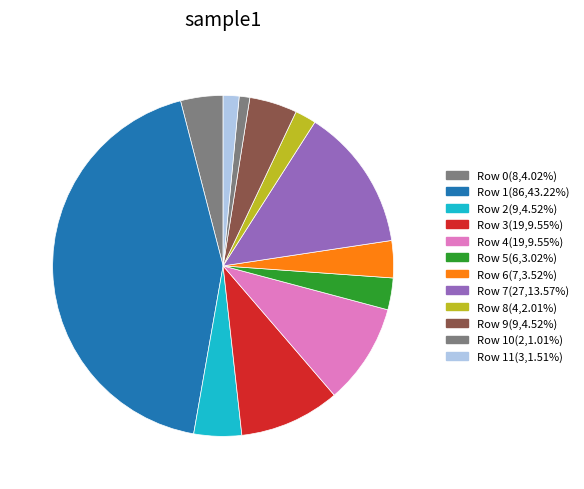

Count the number of slices in the pie.

12